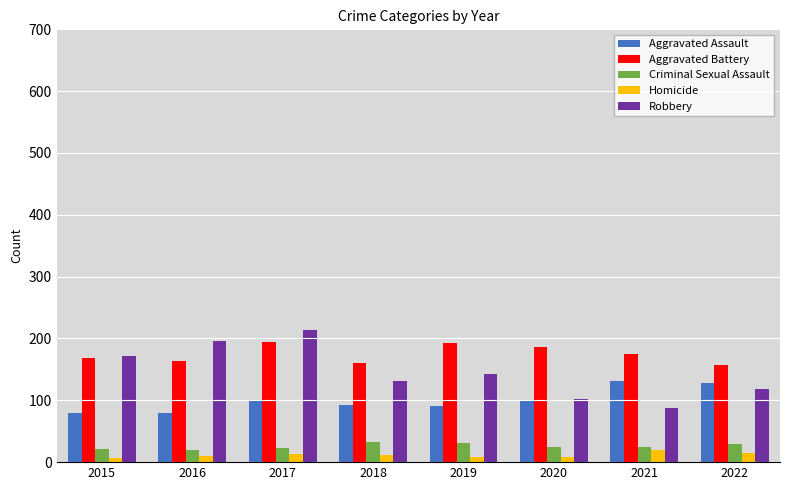

The Criminal Sexual Assault series shows 25 at 2021. True or false?

True